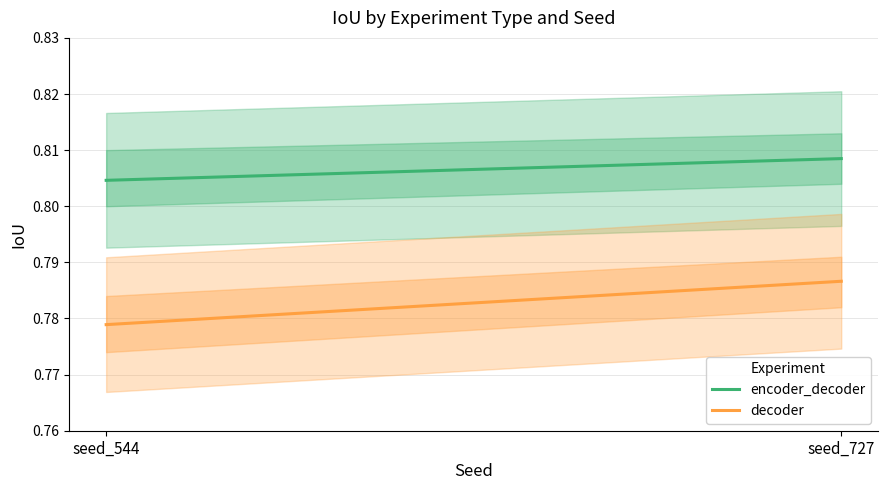

What is the average value of the encoder_decoder series?

0.8